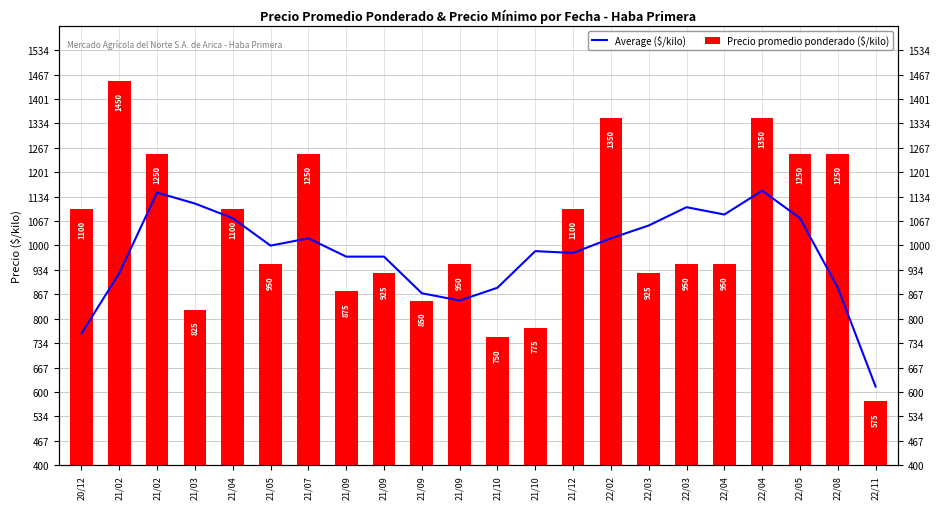

Rank the series by their average value, from lowest to highest.

Average ($/kilo), Precio promedio ponderado ($/kilo)